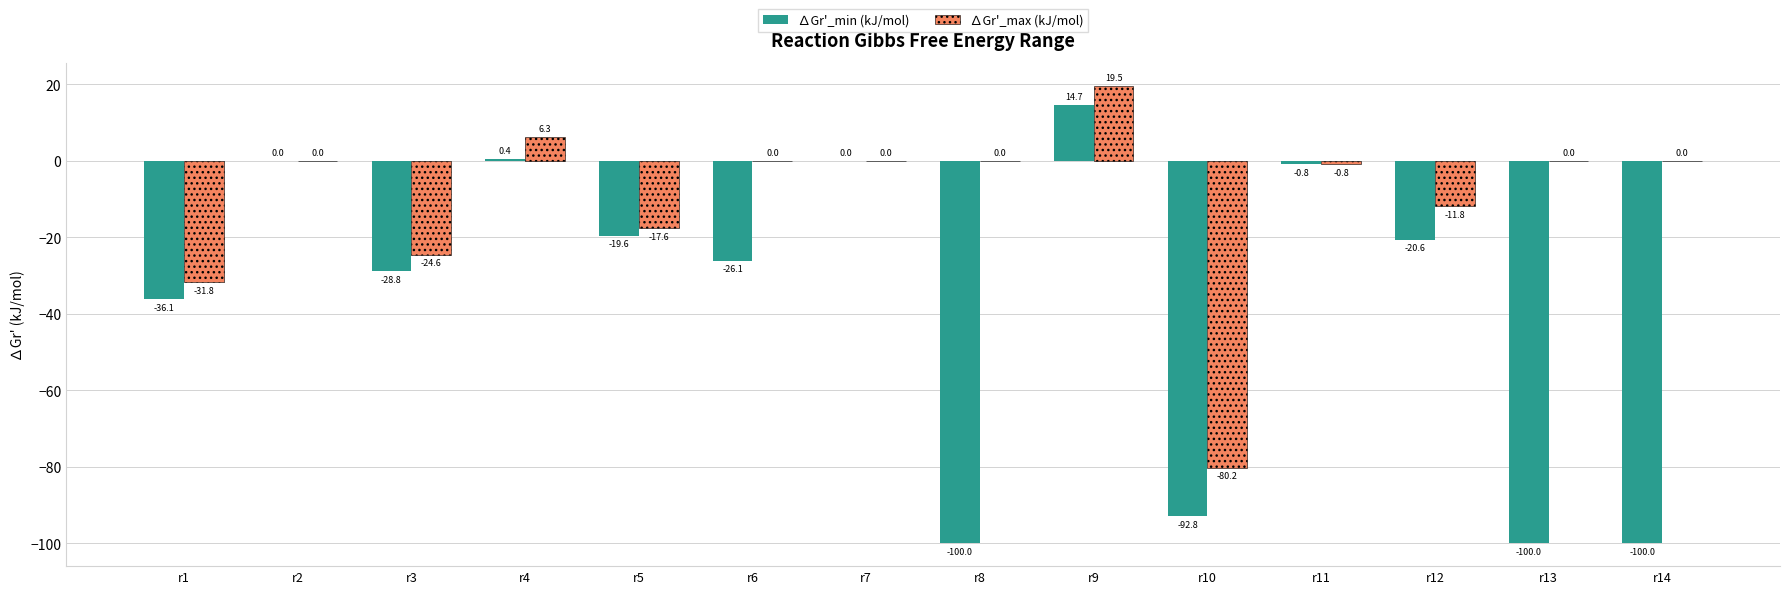

Which series has the widest spread of values?

∆Gr'_min (kJ/mol)